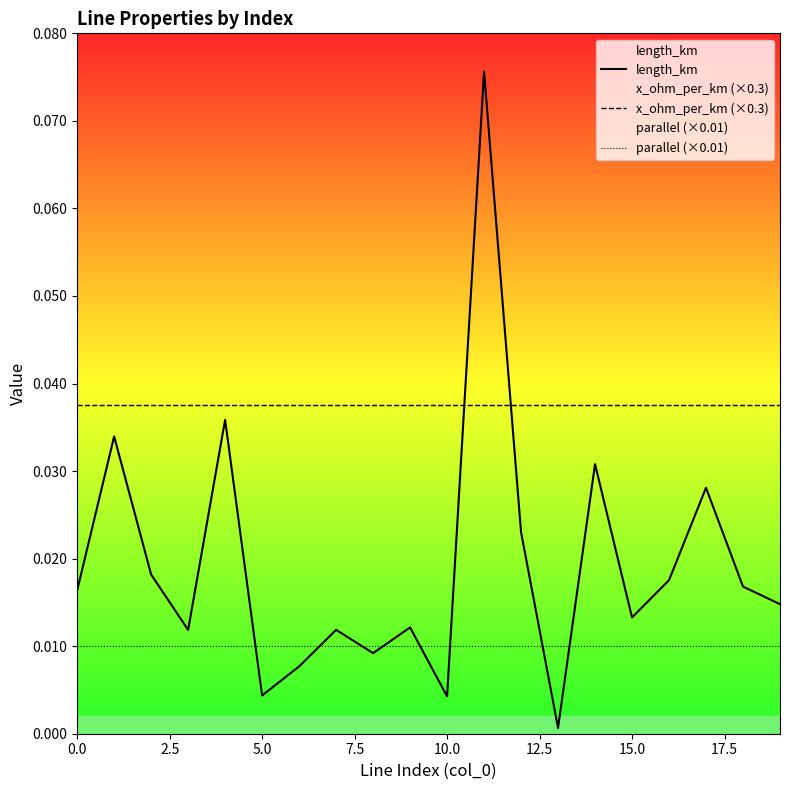

The value of x_ohm_per_km (×0.3) at 12 is 0.1. True or false?

False